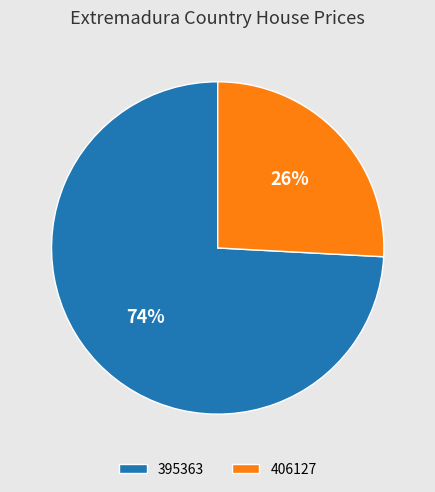

Is it true that 395363 is 82% of the pie?

False